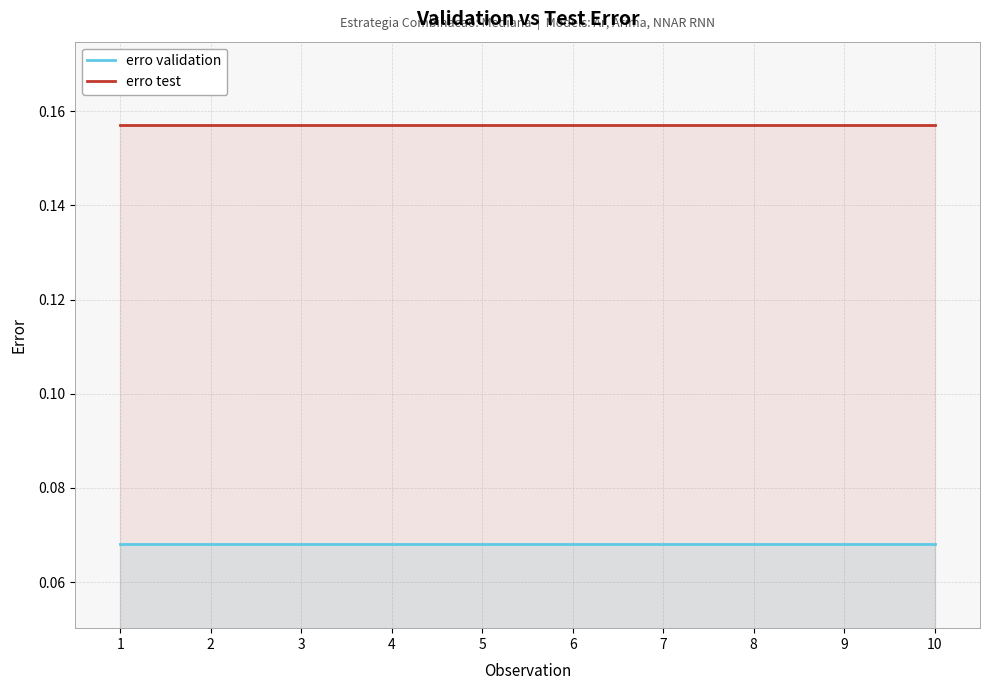

At how many categories does at least one series exceed 0?

10